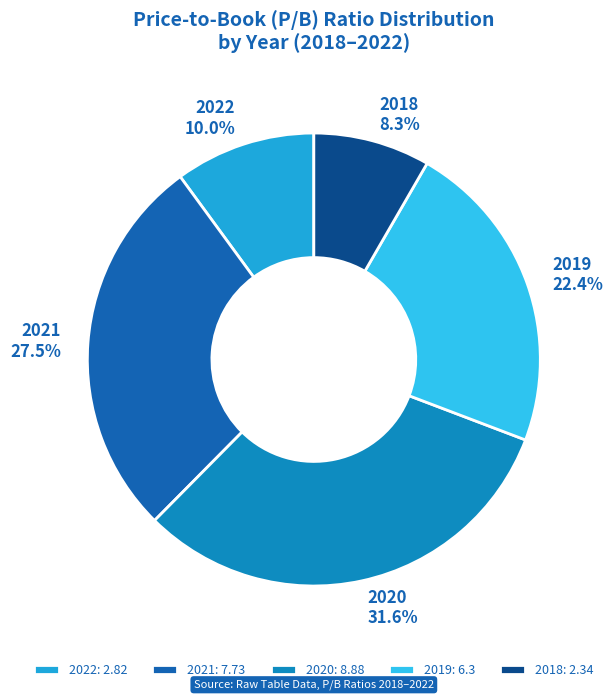

Combined, do 2019 and 2020 account for over 50%?

Yes